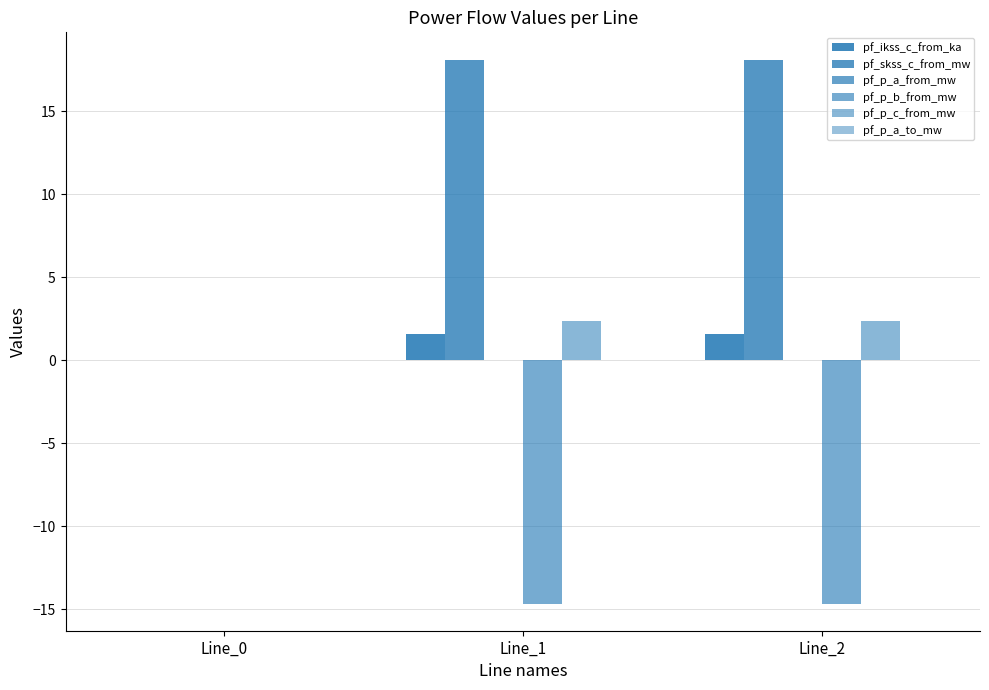

Is it true that pf_p_c_from_mw equals 4.0 at Line_2?

False